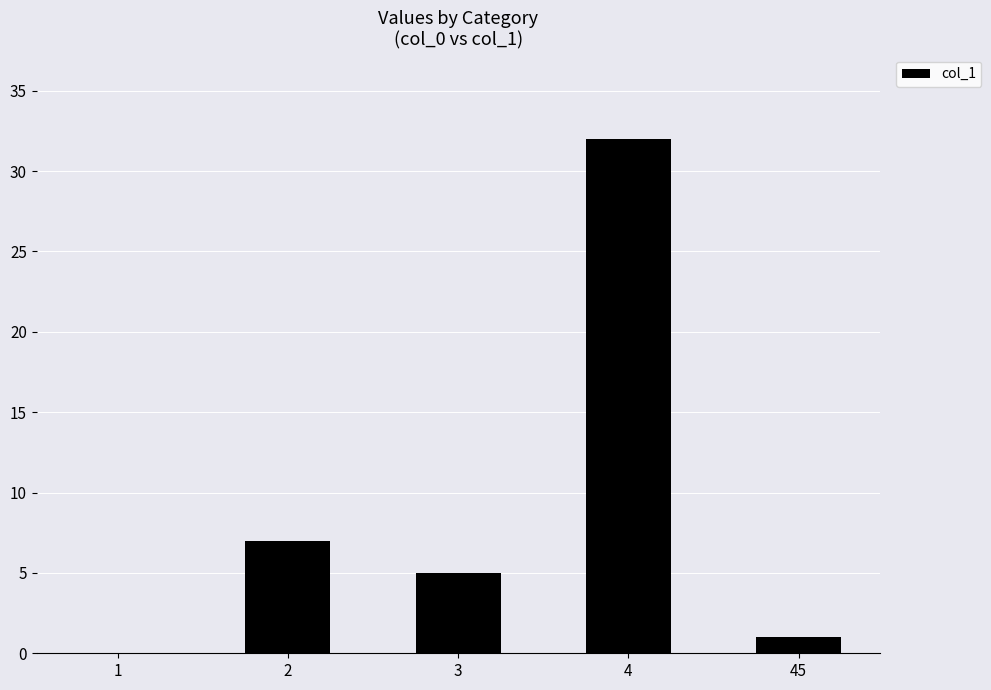

What is the change in value from 3 to 45?

-4